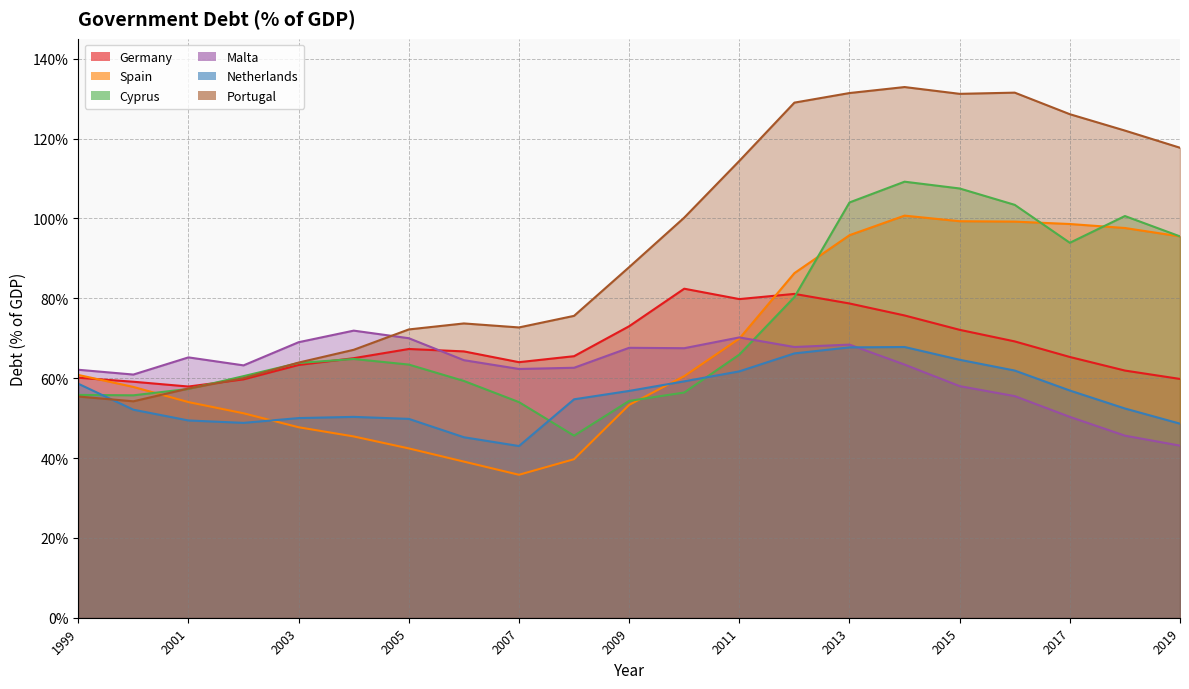

True or false: Malta has a value of 87.7 at 2015.

False